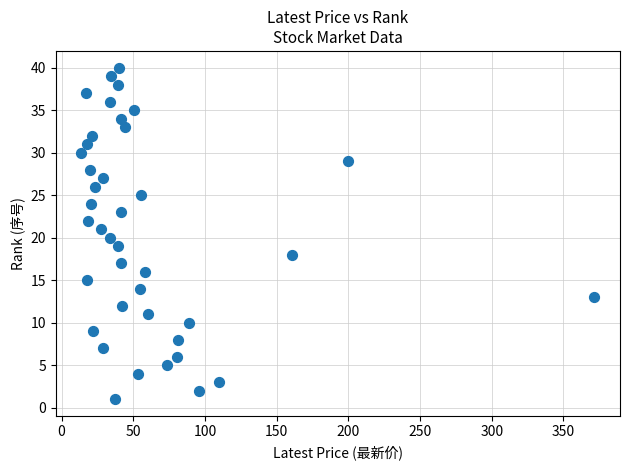

What is the range of Y values (max minus min)?

39